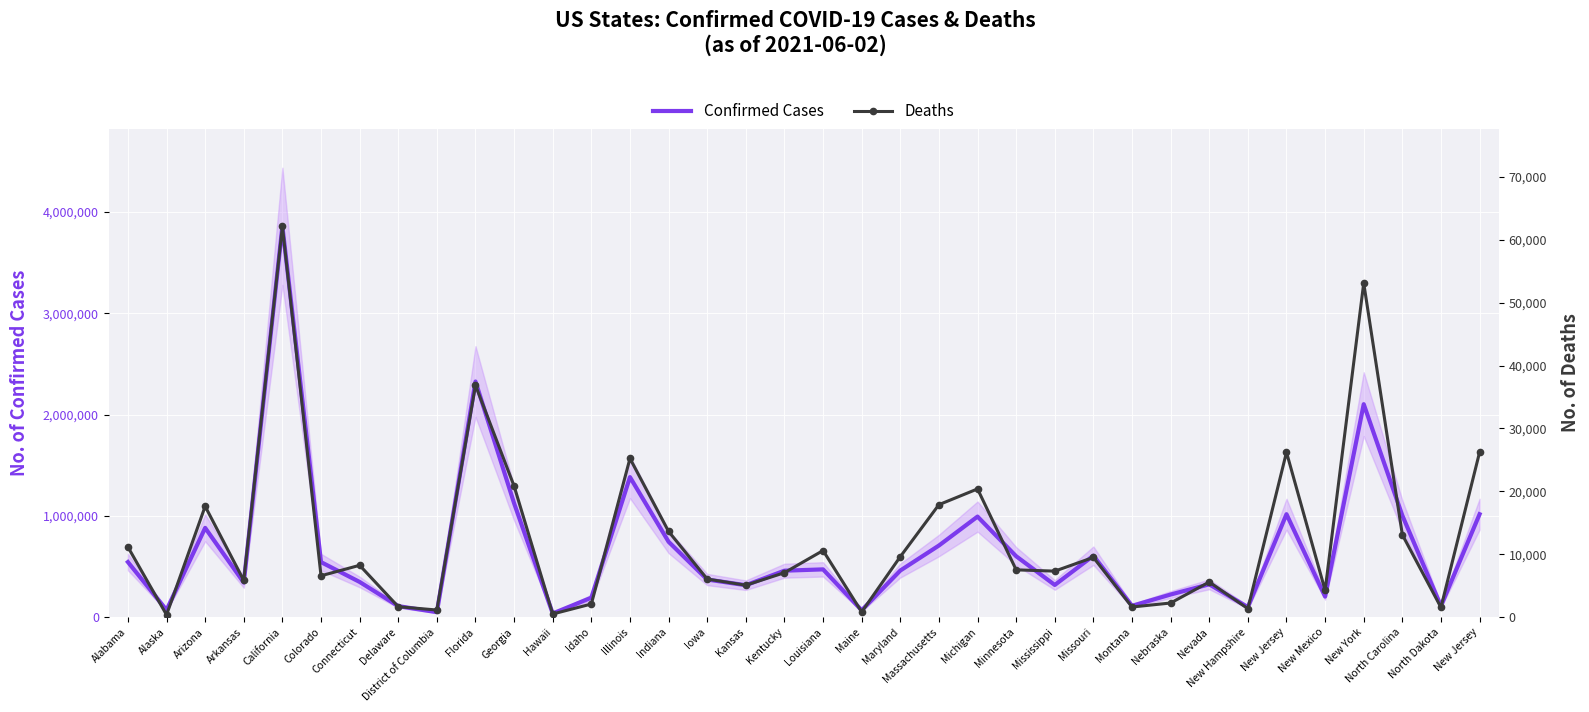

What is the sum of the Deaths values at Florida and Montana?

38482